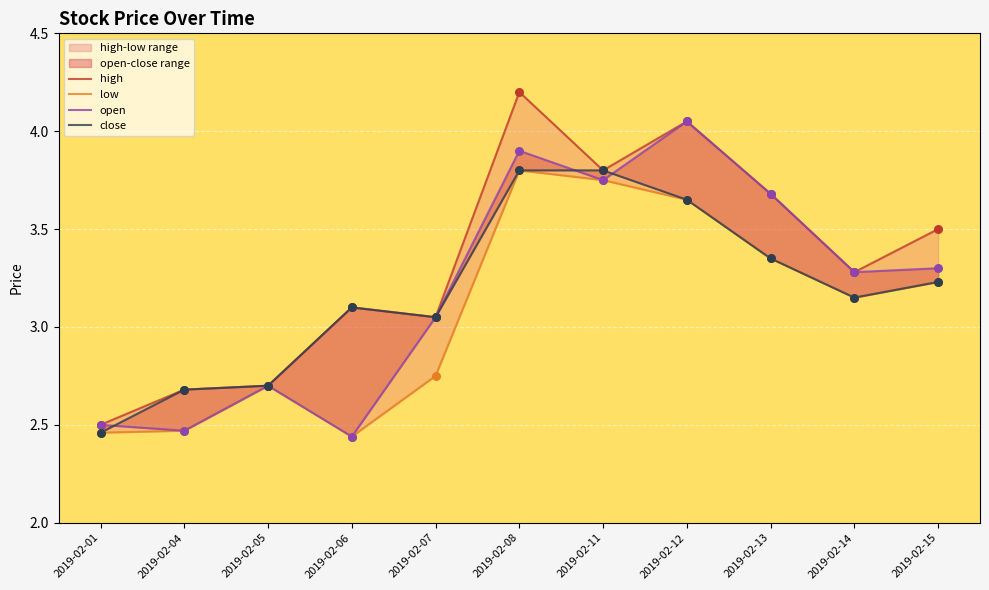

What is the total value across all series at 2019-02-13?

14.1